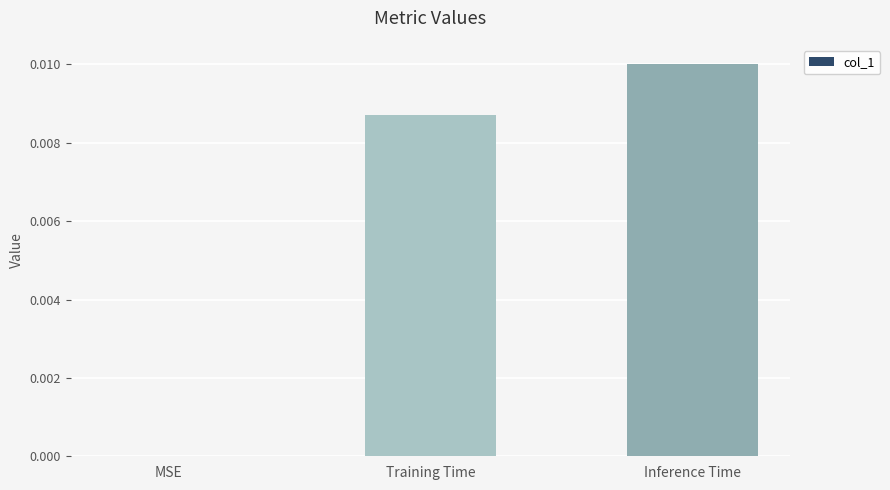

True or false: the data shows 0.0 at Inference Time.

True